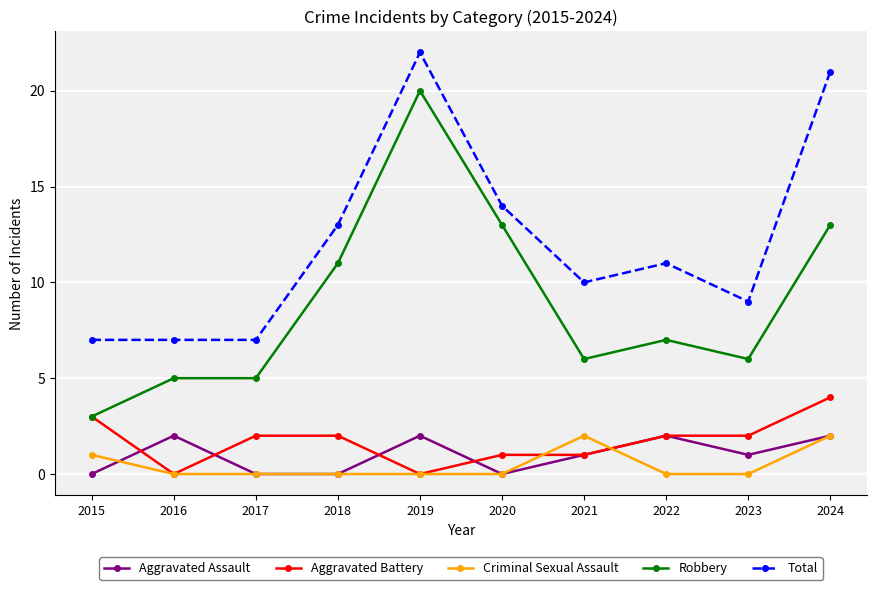

What is the lowest value of the Total series?

7